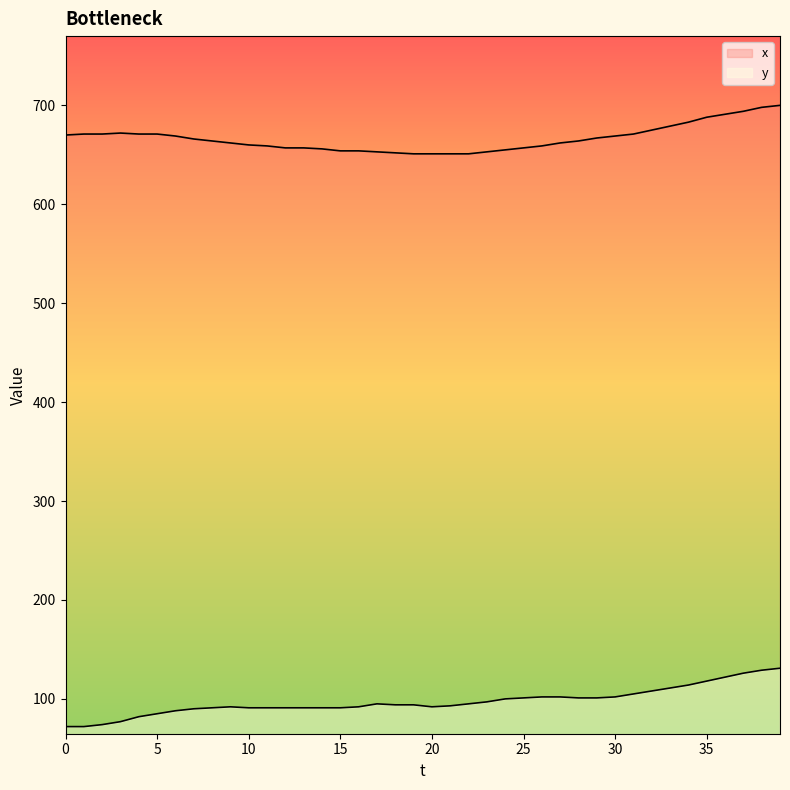

Reading left to right, transcribe all the data shown in this chart.

y: 0=72	1=72	2=74	3=77	4=82	5=85	6=88	7=90	8=91	9=92	10=91	11=91	12=91	13=91	14=91	15=91	16=92	17=95	18=94	19=94	20=92	21=93	22=95	23=97	24=100	25=101	26=102	27=102	28=101	29=101	30=102	31=105	32=108	33=111	34=114	35=118	36=122	37=126	38=129	39=131
x: 0=670	1=671	2=671	3=672	4=671	5=671	6=669	7=666	8=664	9=662	10=660	11=659	12=657	13=657	14=656	15=654	16=654	17=653	18=652	19=651	20=651	21=651	22=651	23=653	24=655	25=657	26=659	27=662	28=664	29=667	30=669	31=671	32=675	33=679	34=683	35=688	36=691	37=694	38=698	39=700